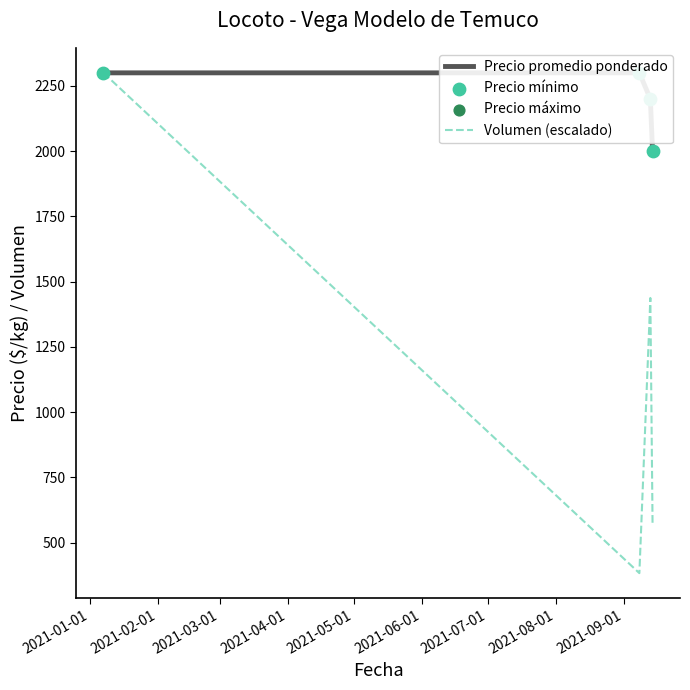

How many interior local peaks does the Volumen (escalado) series have?

1